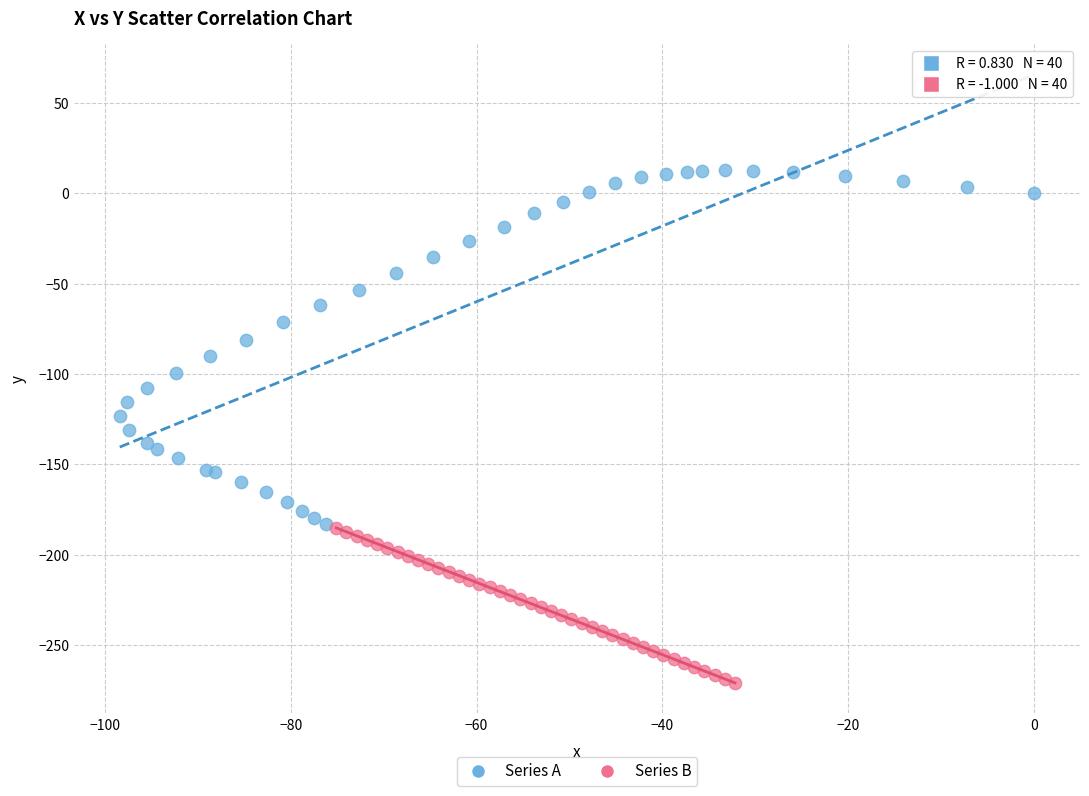

What are all the series names shown in the legend?

Series A, Series B